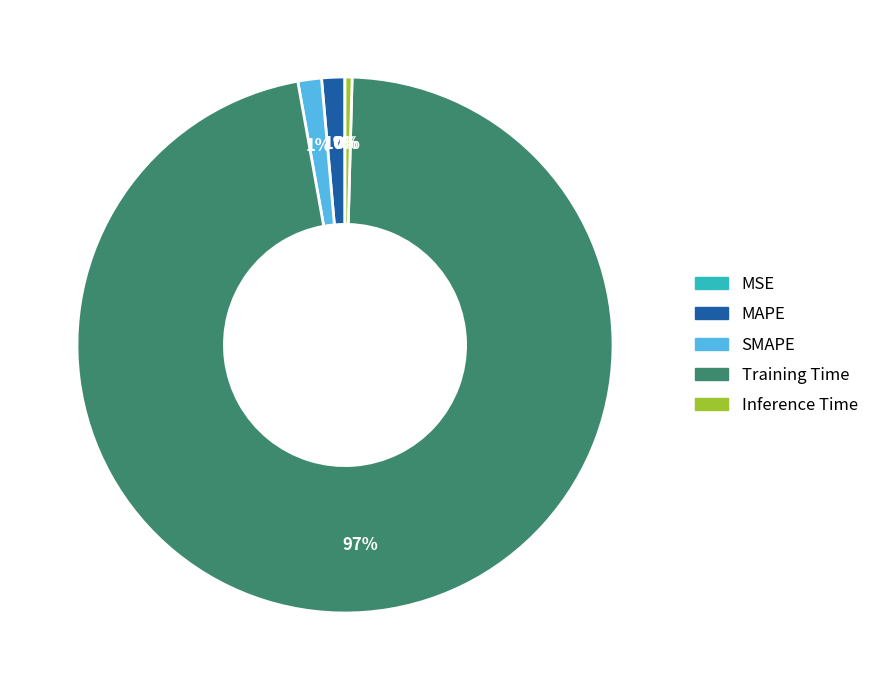

To the nearest percent, what is the difference between the MAPE and Inference Time slice percentages?

1%